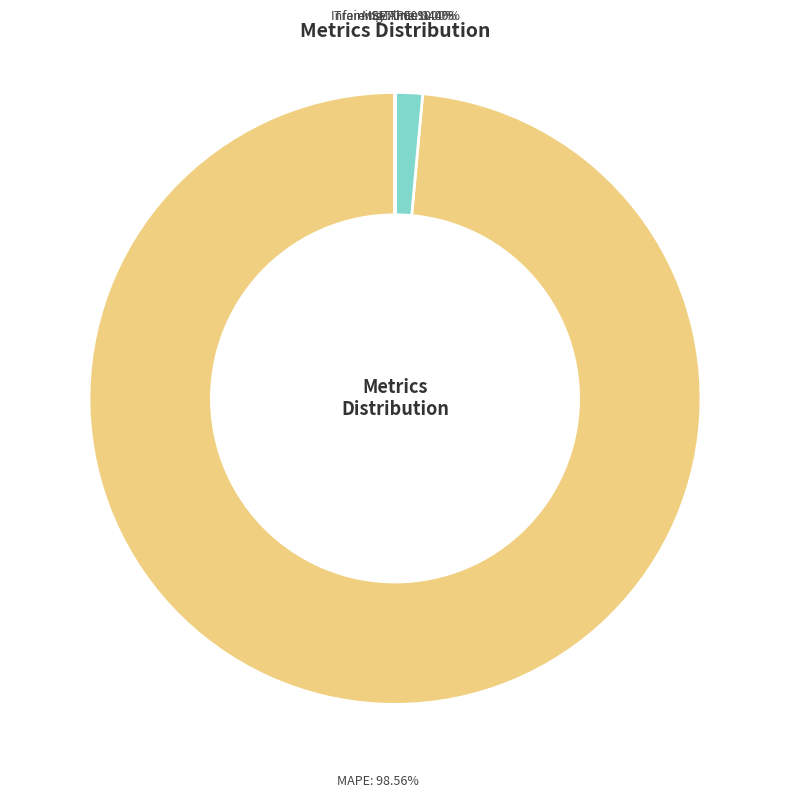

Is there any slice that represents more than half of the pie?

Yes